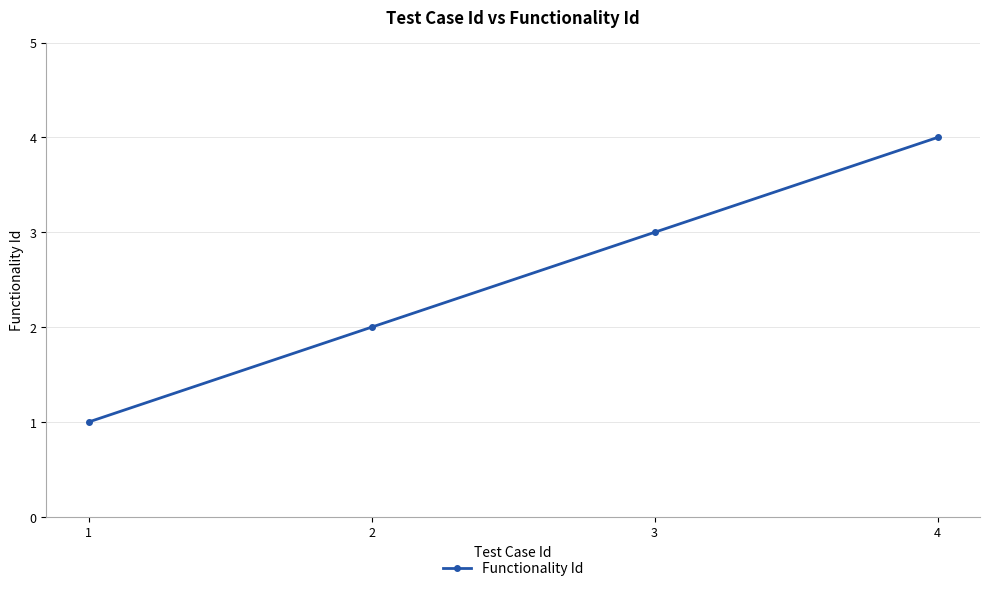

What is the ratio of the value at 2 to the value at 1?

2.0